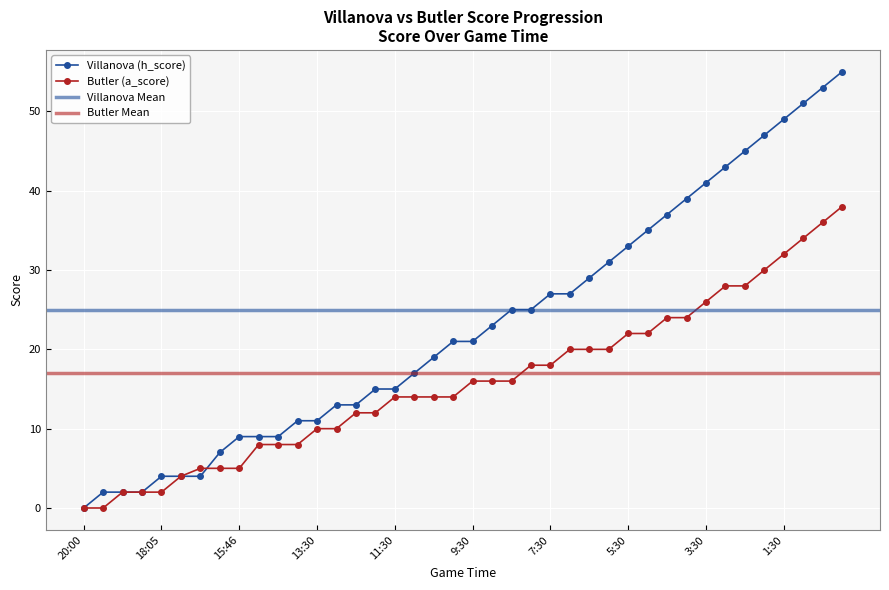

What is the label of the 21st point from the right?

10:00